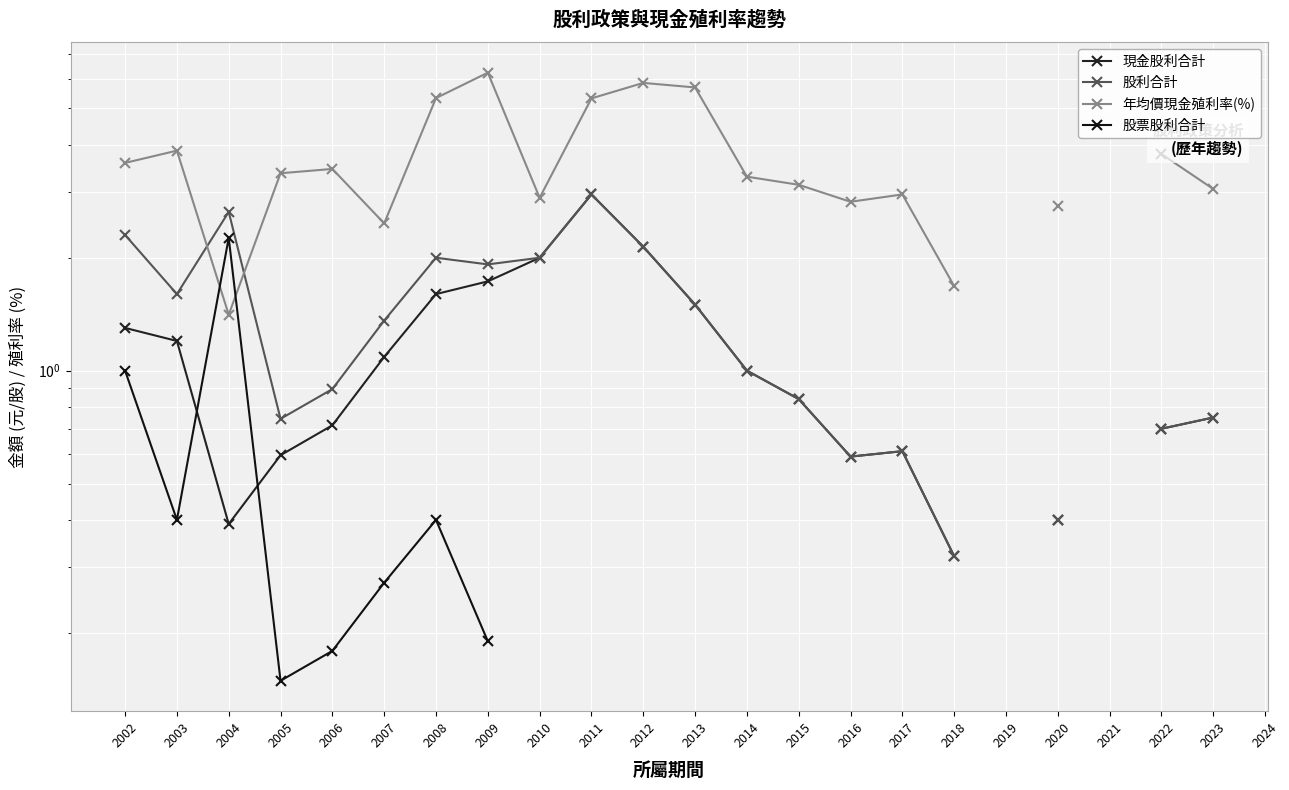

True or false: 股利合計 has a value of 1.4 at 2007.

True